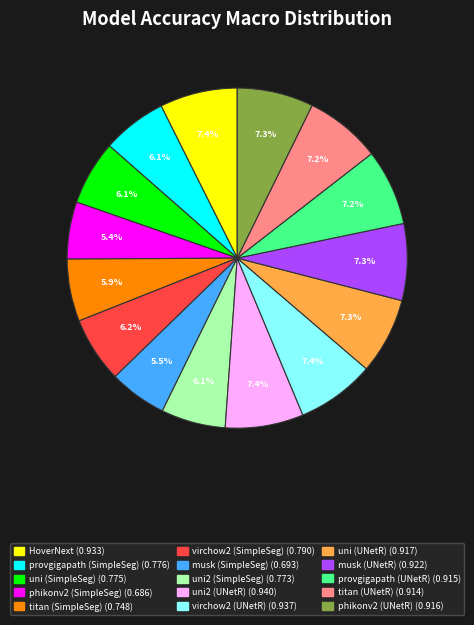

How many slices are in this pie chart?

15